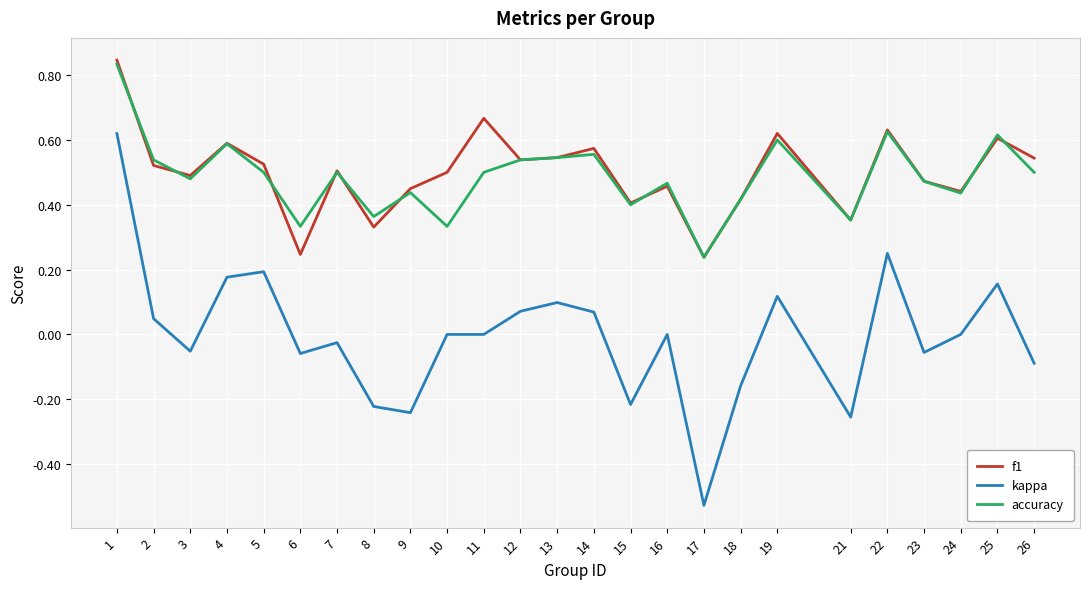

True or false: kappa and f1 intersect in this chart.

False